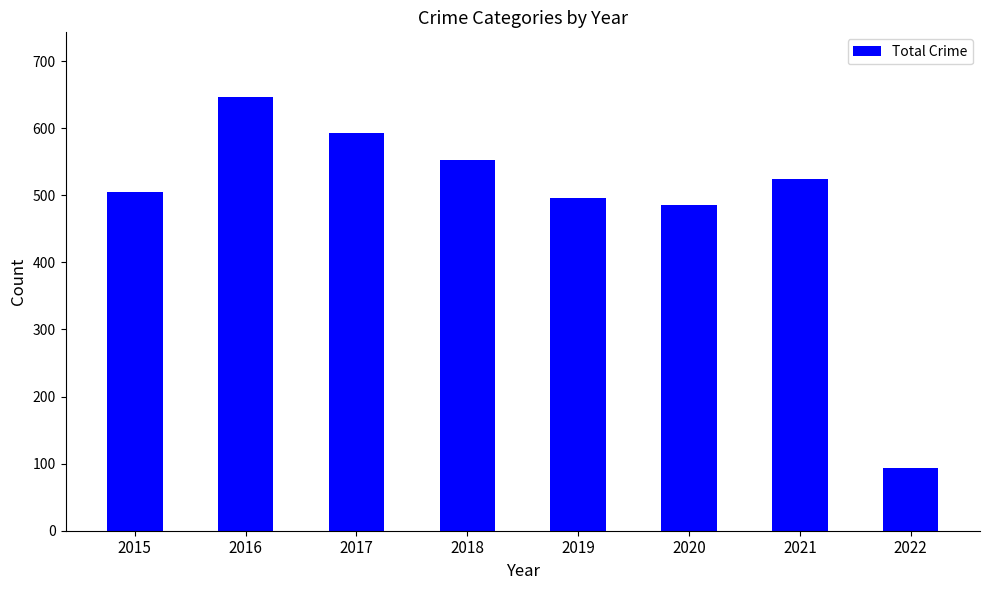

Reading left to right, extract all data points from this chart.

505	646	593	552	496	485	524	94